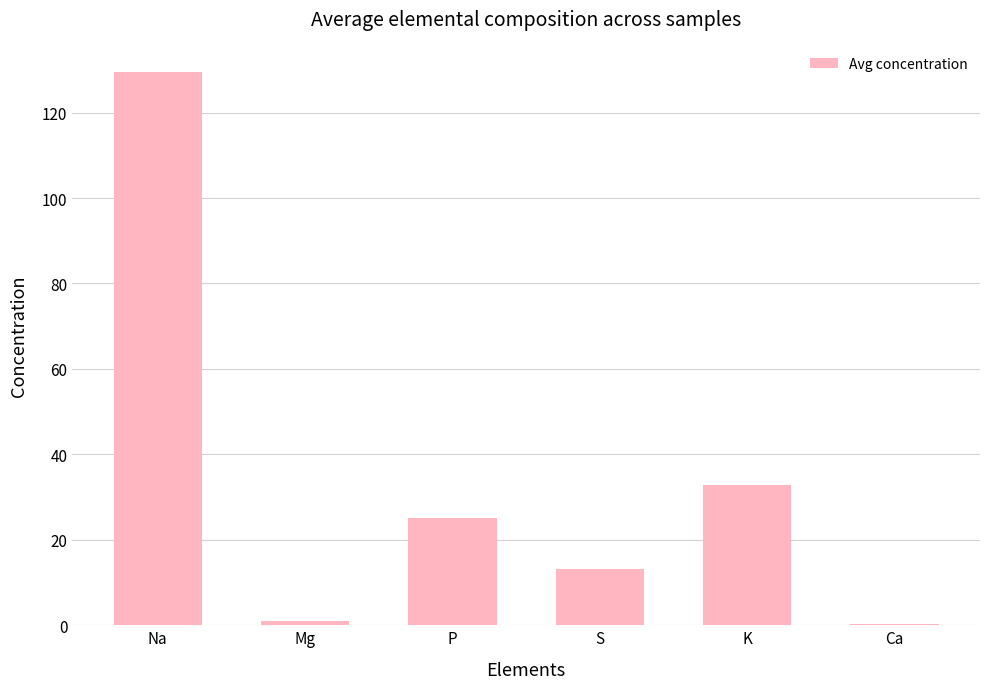

What is the average value?

33.6